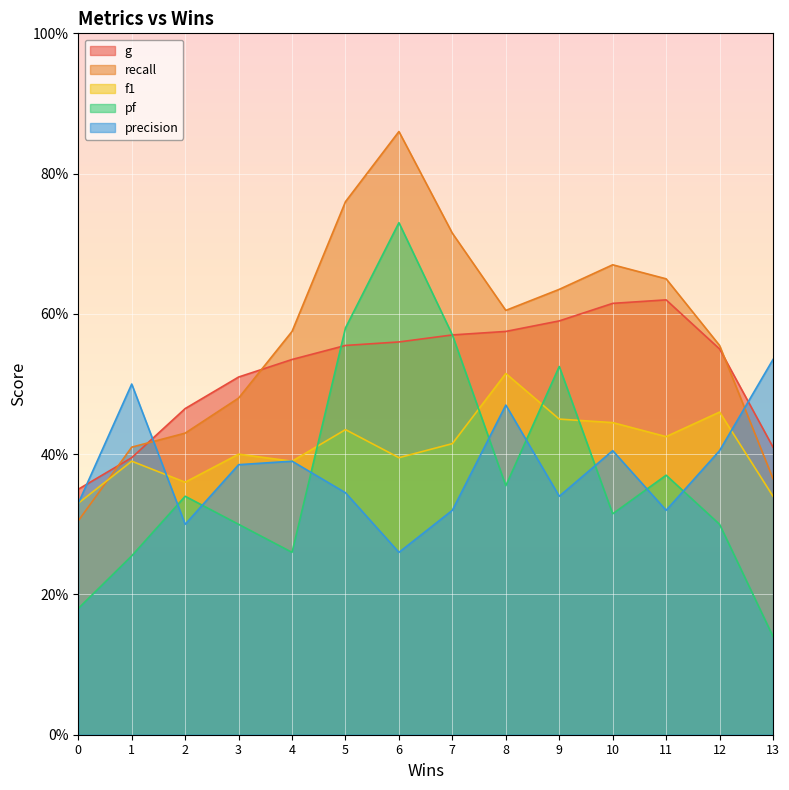

Where do precision and g first cross each other?

0 and 1